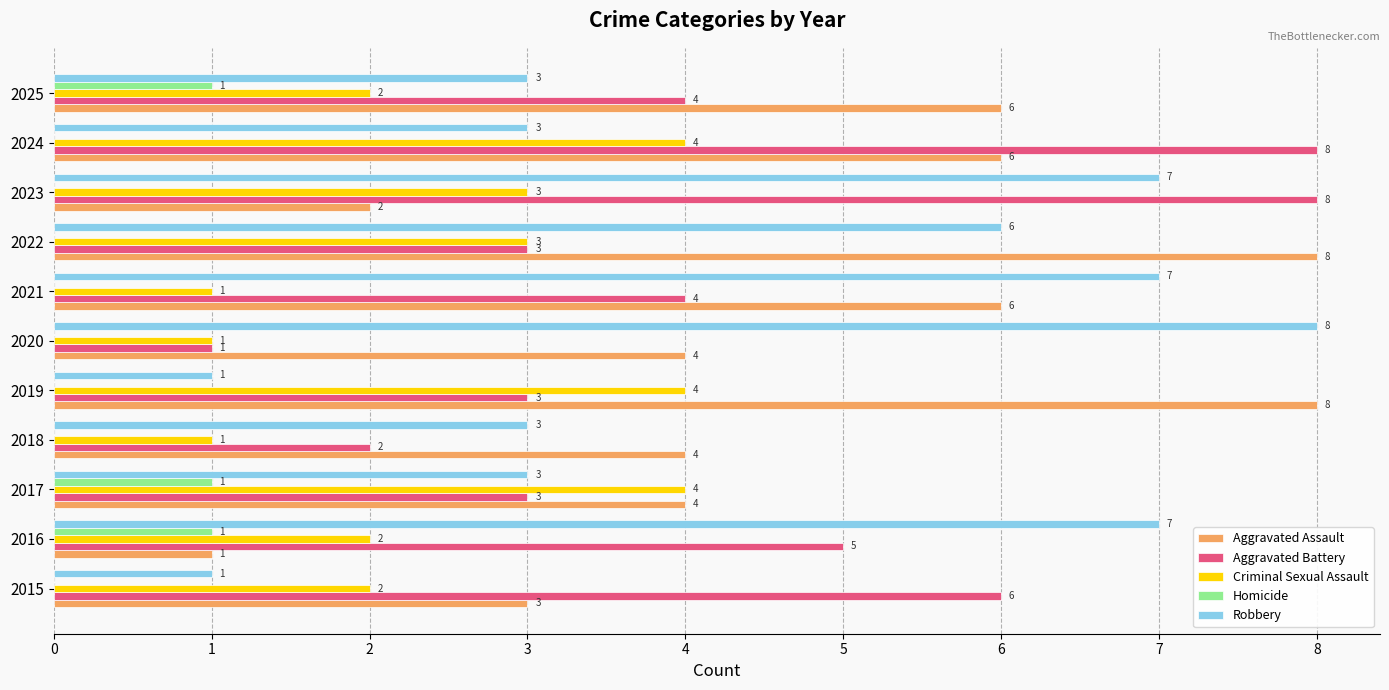

What is the approximate value of Robbery at 2021?

7